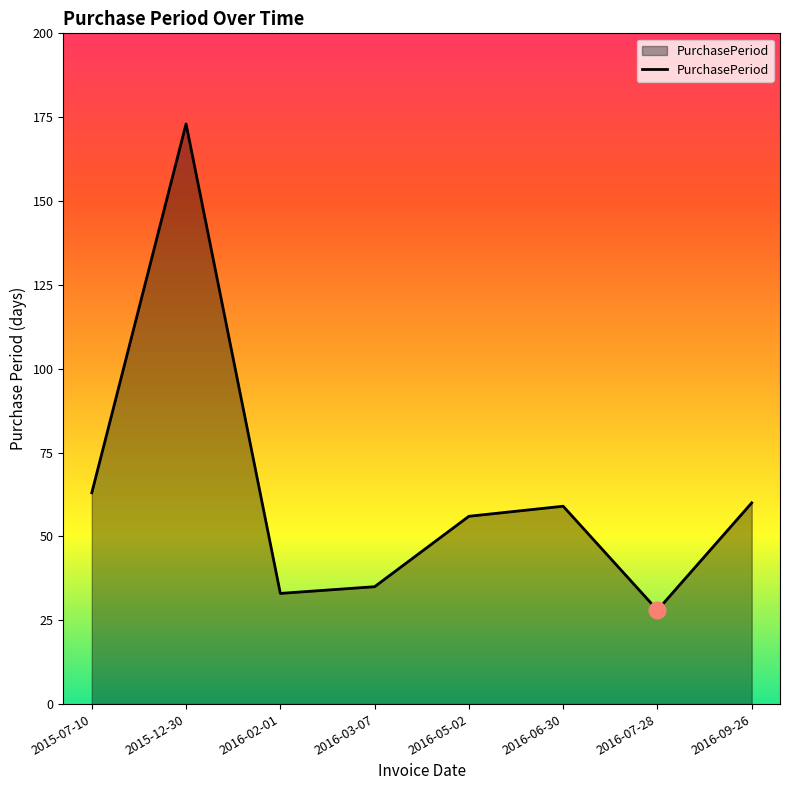

True or false: the data shows 246 at 2015-12-30.

False